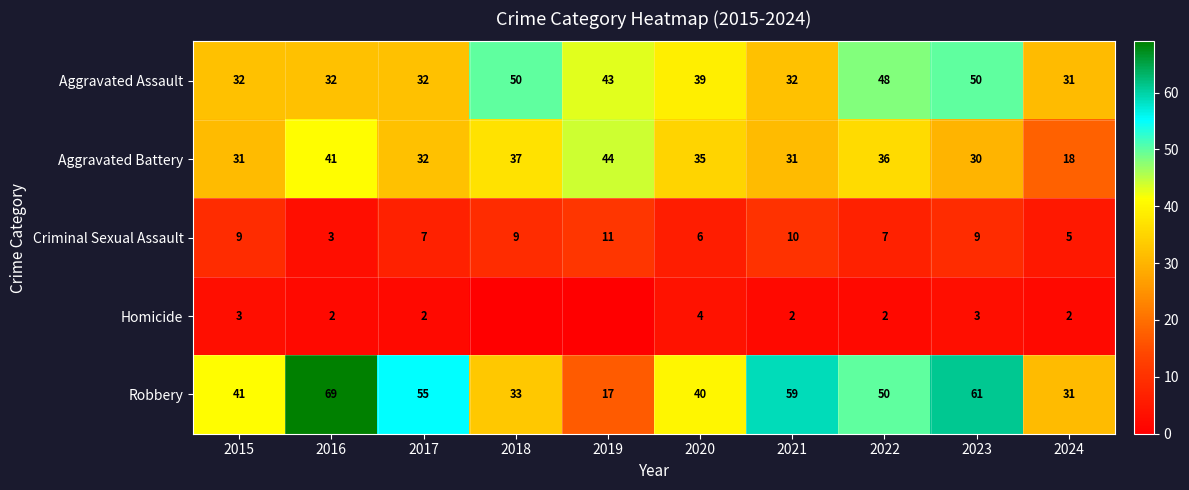

What is the total value across all series at 2018?

129